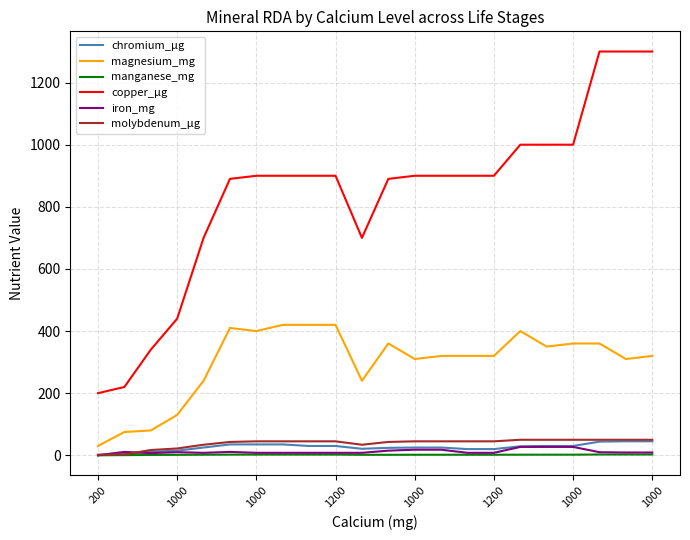

True or false: manganese_mg and copper_μg cross at least once.

False